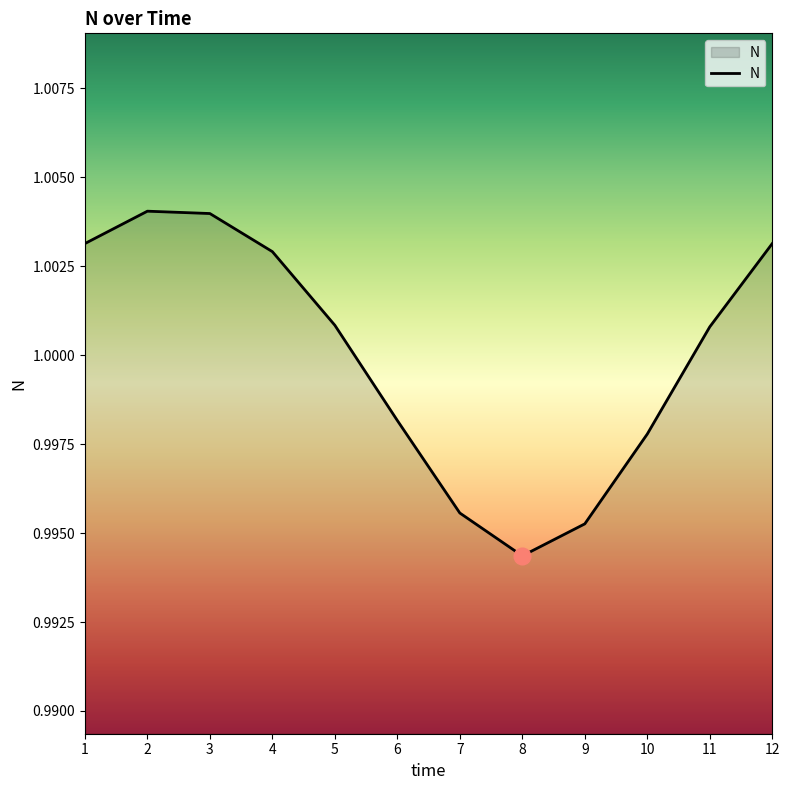

At which category does the chart reach its minimum across all series?

8